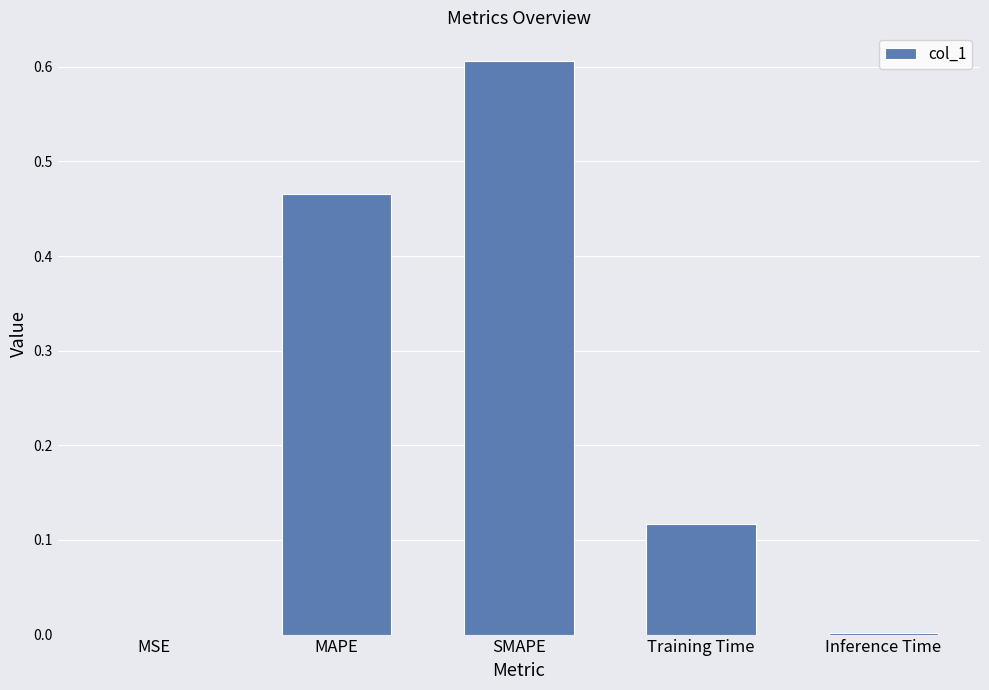

What is the sum of all values?

1.2